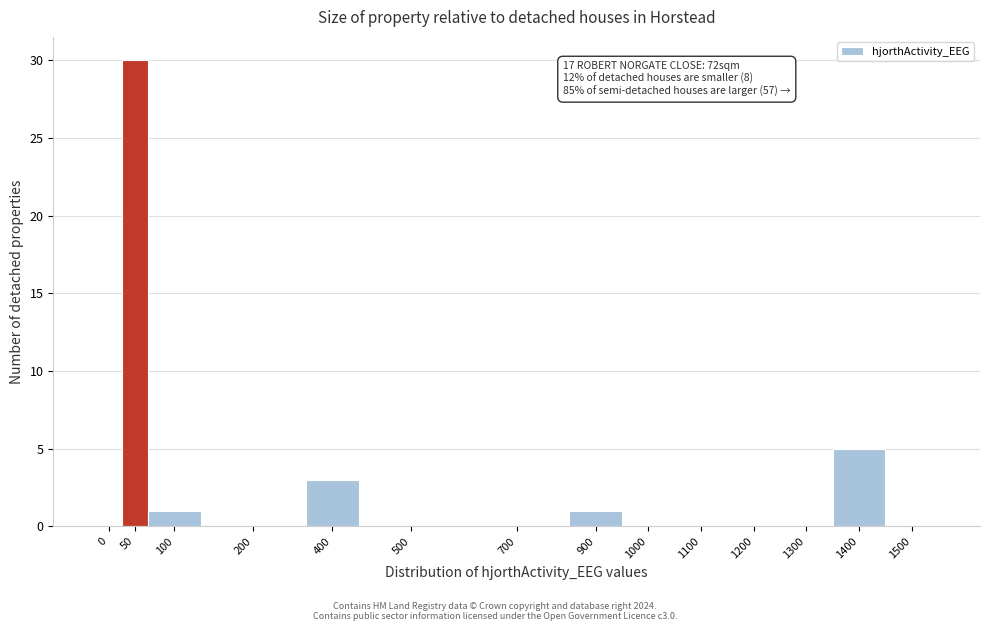

Reading right to left, list all the values displayed in this chart.

1500=0	1400=5	1300=0	1200=0	1100=0	1000=0	900=1	700=0	500=0	400=3	200=0	100=1	50=30	0=0